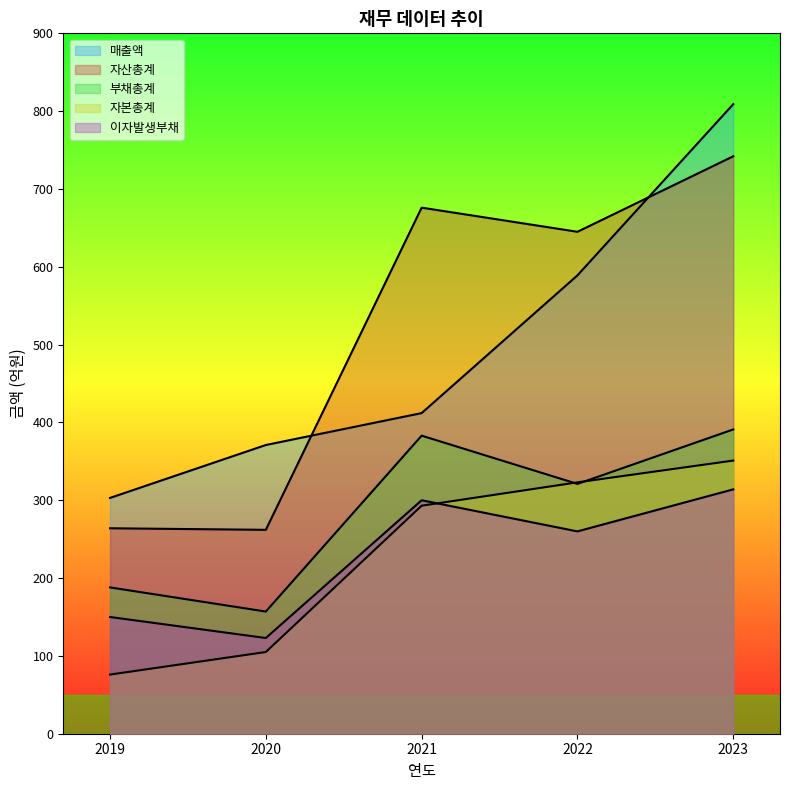

Which series has the largest total across all categories?

자산총계